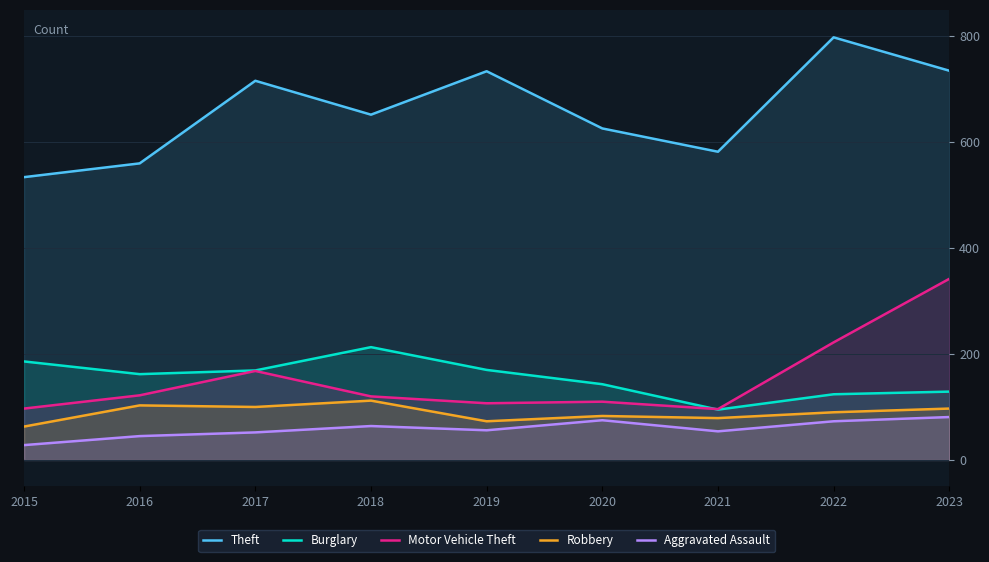

True or false: Burglary and Theft cross at least once.

False